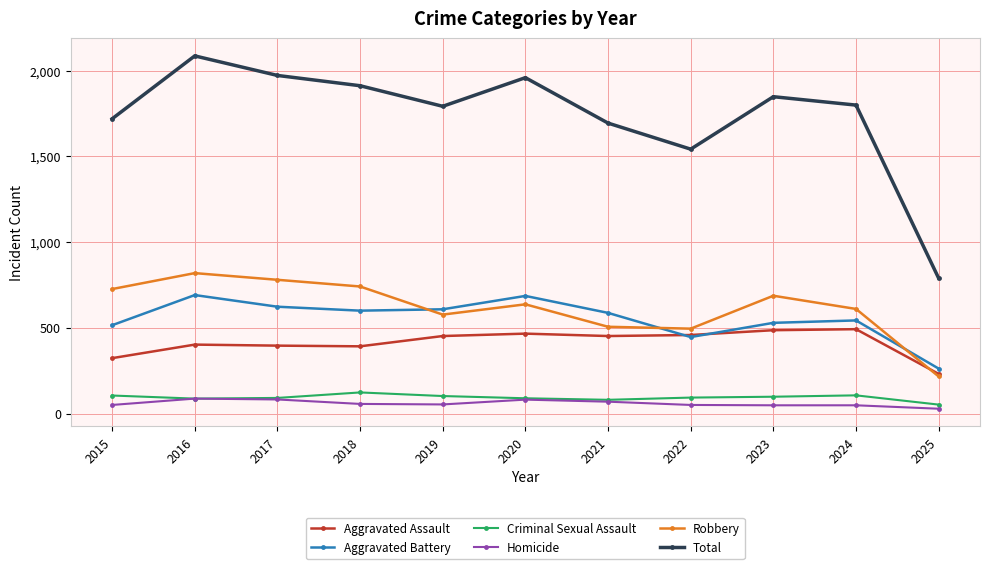

Which category has the highest value across all series?

2016